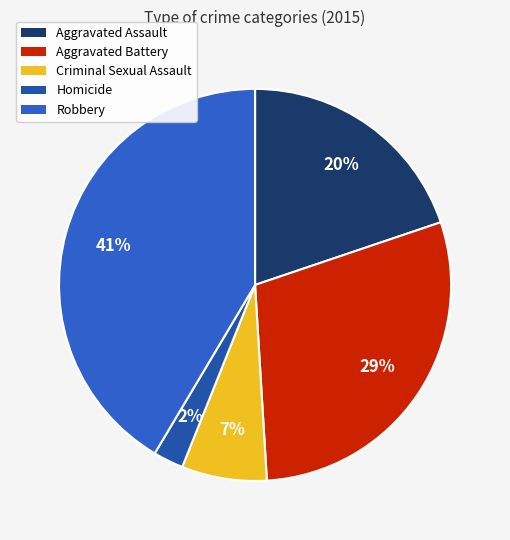

Rank the categories by value from lowest to highest.

Homicide, Criminal Sexual Assault, Aggravated Assault, Aggravated Battery, Robbery